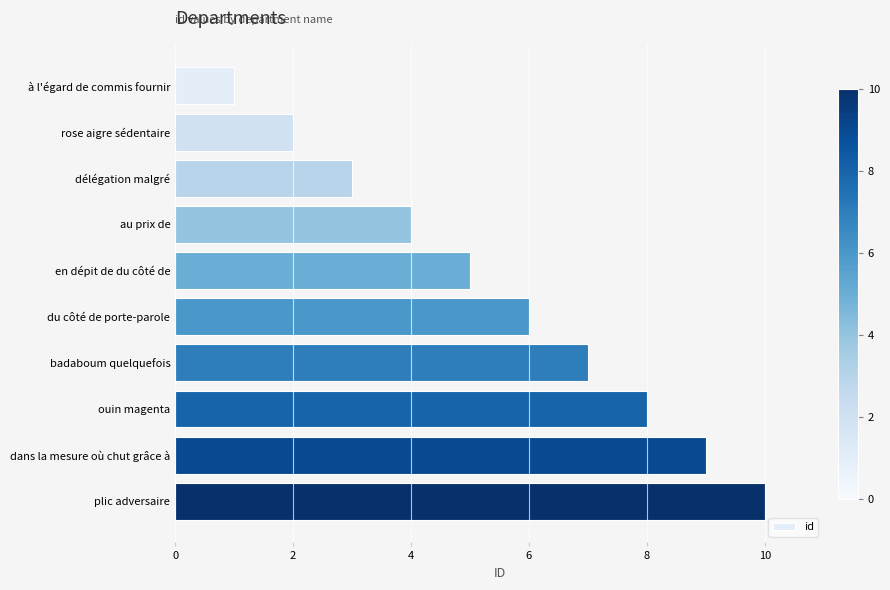

Which has a higher value, au prix de or dans la mesure où chut grâce à?

dans la mesure où chut grâce à